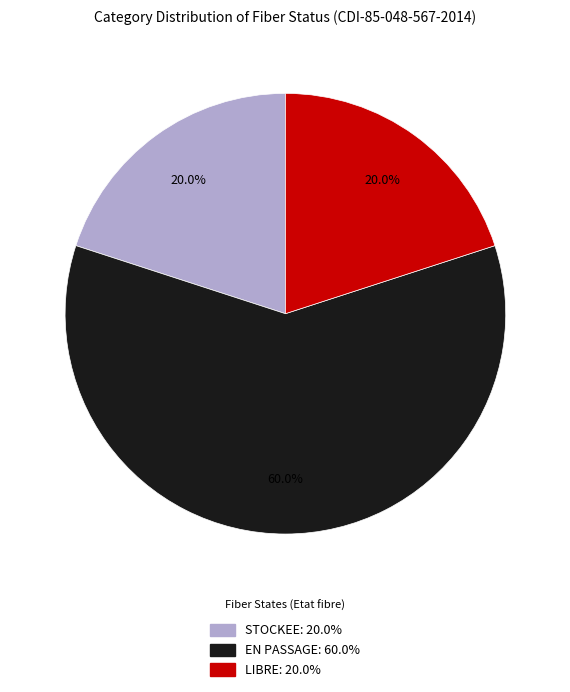

To the nearest percent, what percentage of the pie is LIBRE?

20%